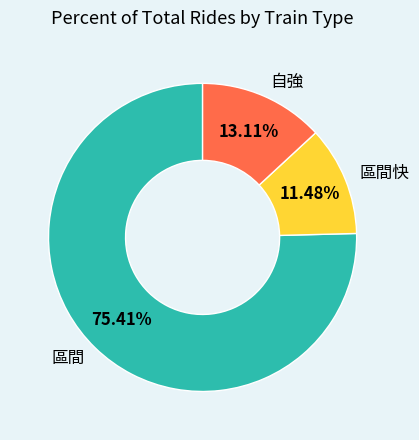

Does any single category account for the majority?

Yes